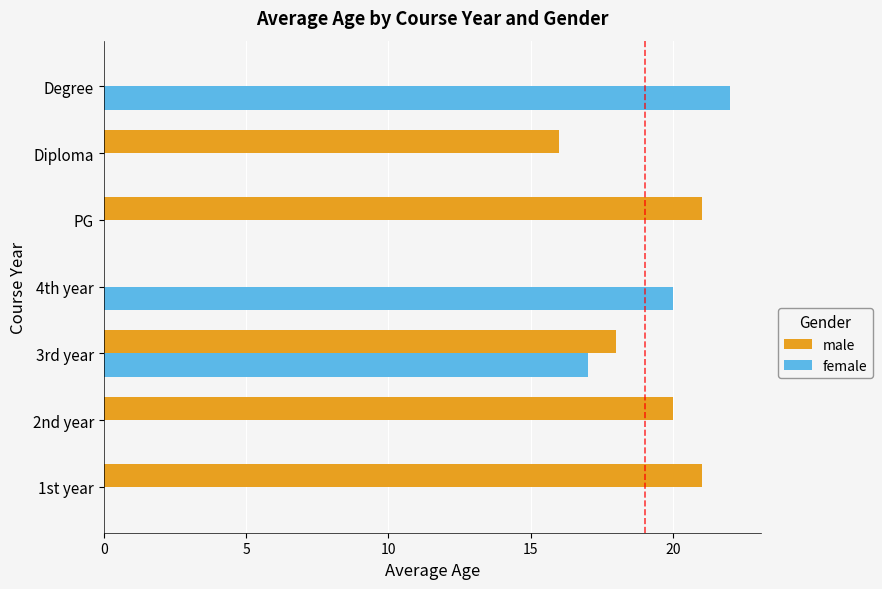

True or false: female has a value of 8 at Diploma.

False